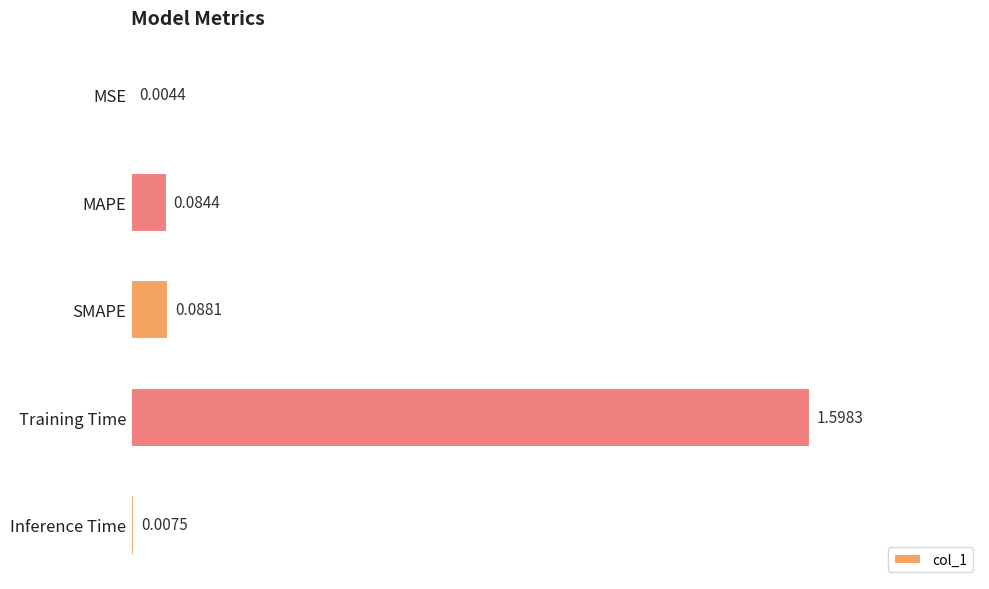

Which has a higher value, SMAPE or MAPE?

SMAPE